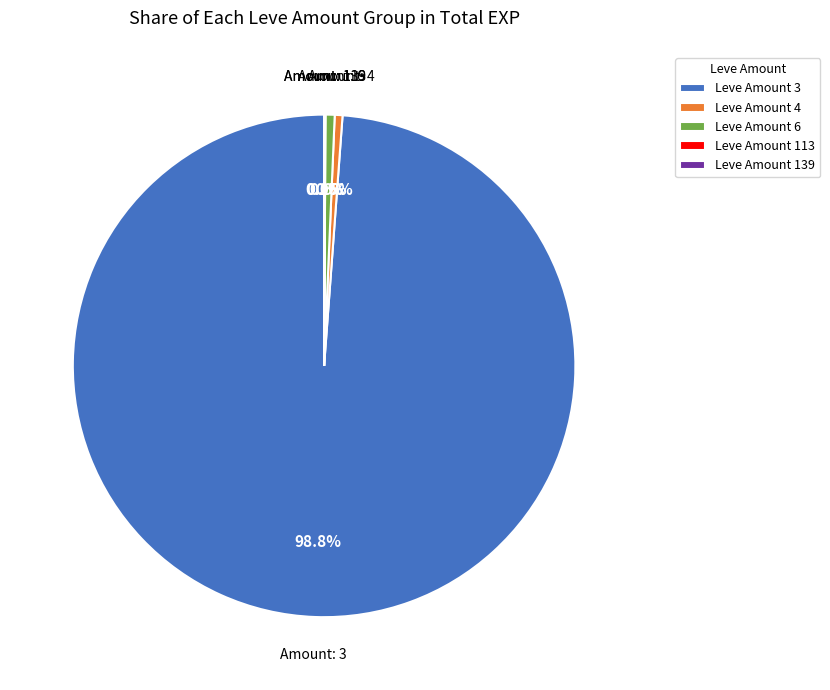

Which category has the biggest portion of the pie?

Leve Amount 3